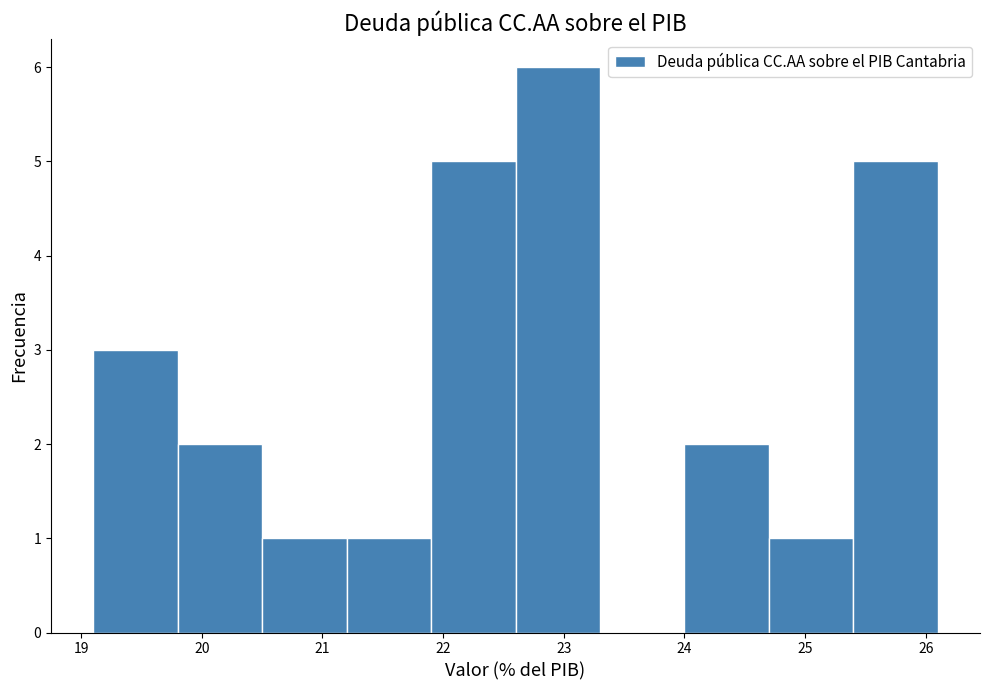

Which range on the x-axis has the tallest bar?

22.6 to 23.3